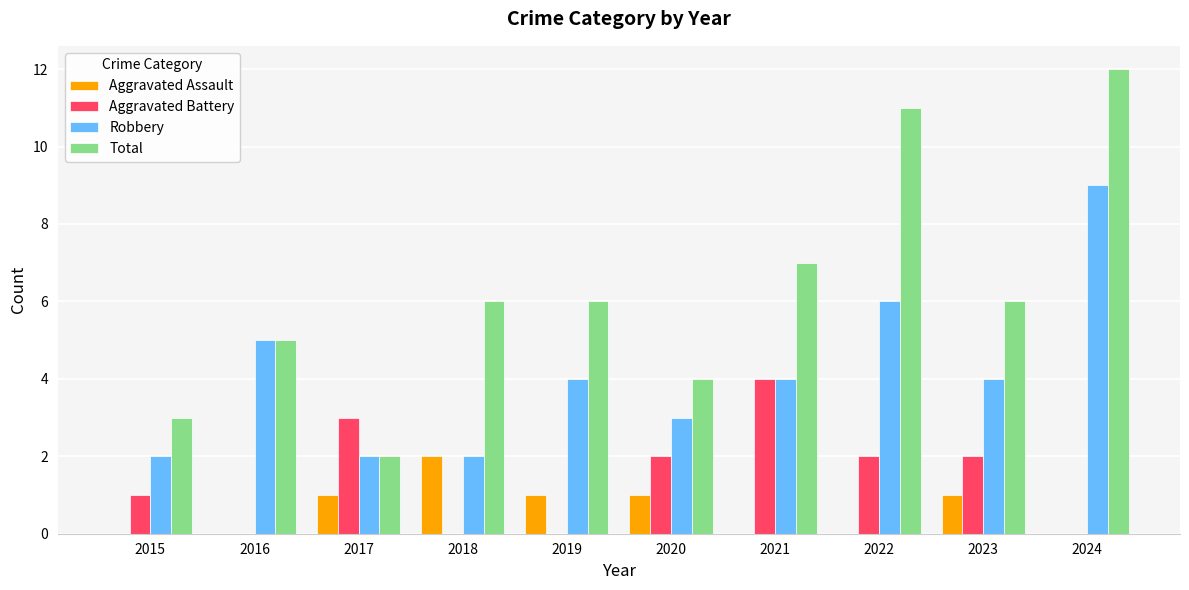

Where is Robbery nearest to the value 5?

2016